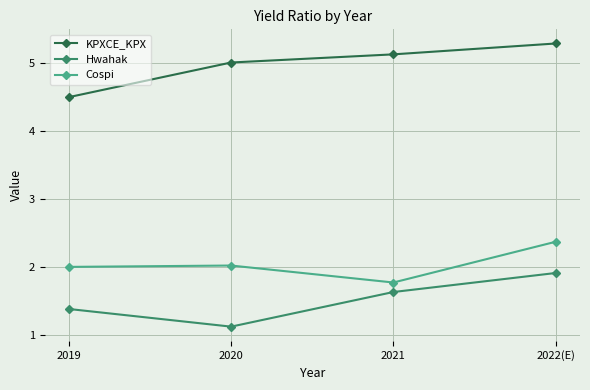

The value of Hwahak at 2019 is 1.9. True or false?

False